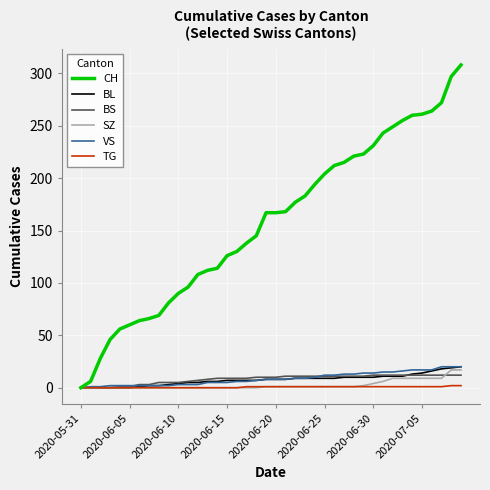

What is the maximum value shown in the chart?

308